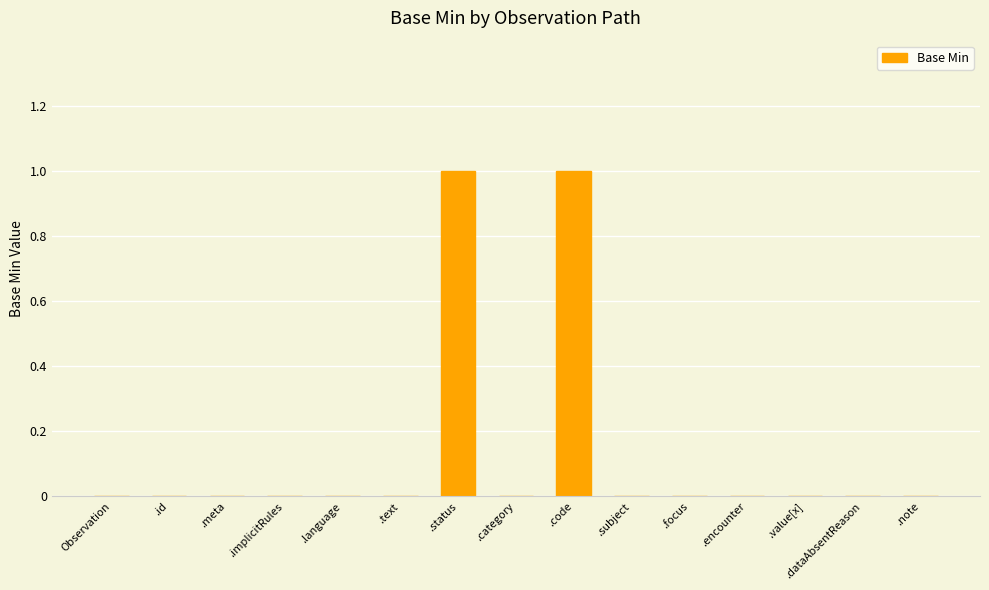

The value at .text is 1. True or false?

False